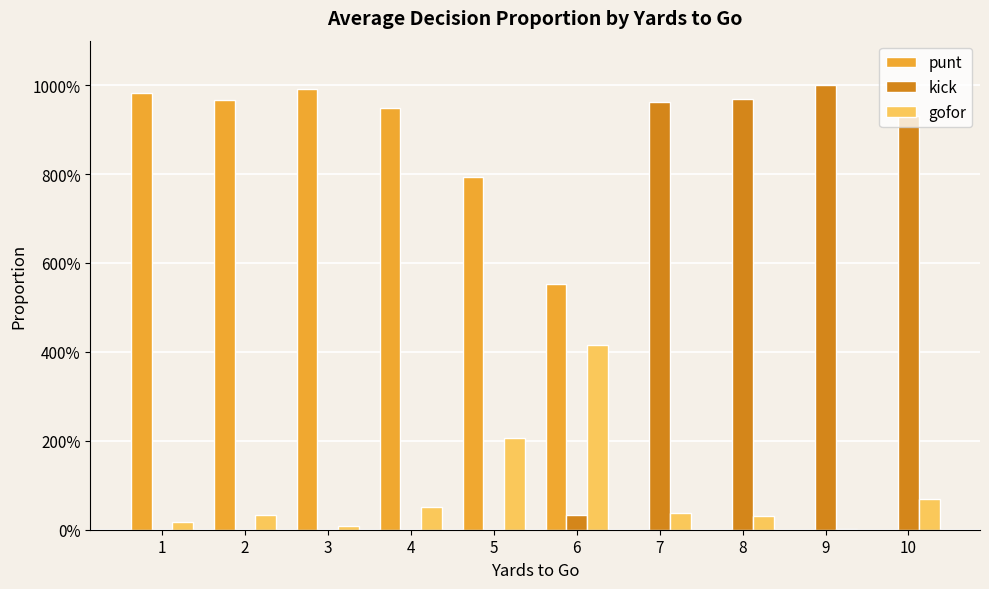

The gofor series shows 0.0 at 9. True or false?

True